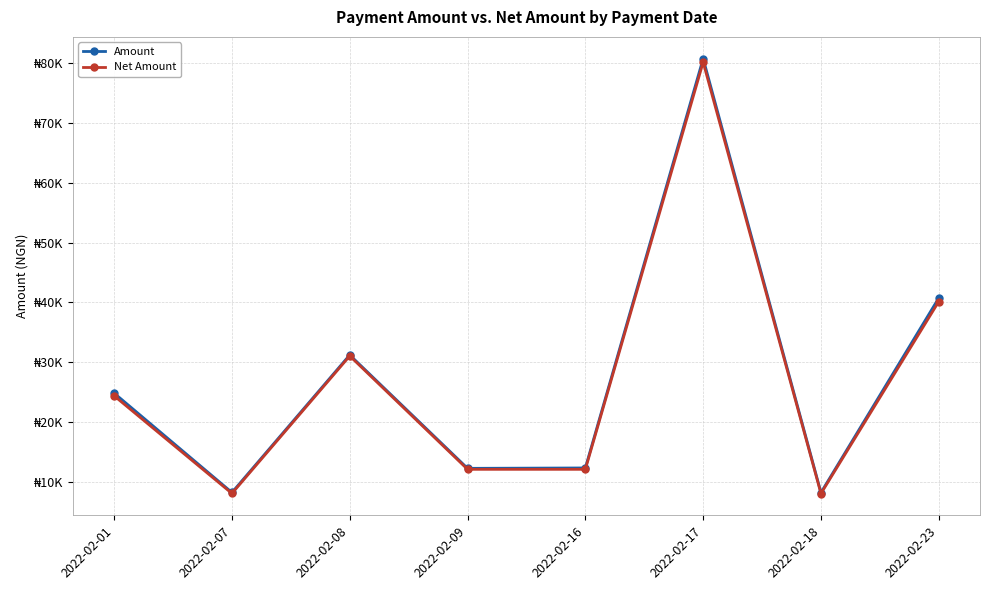

Which series has the largest total across all categories?

Amount